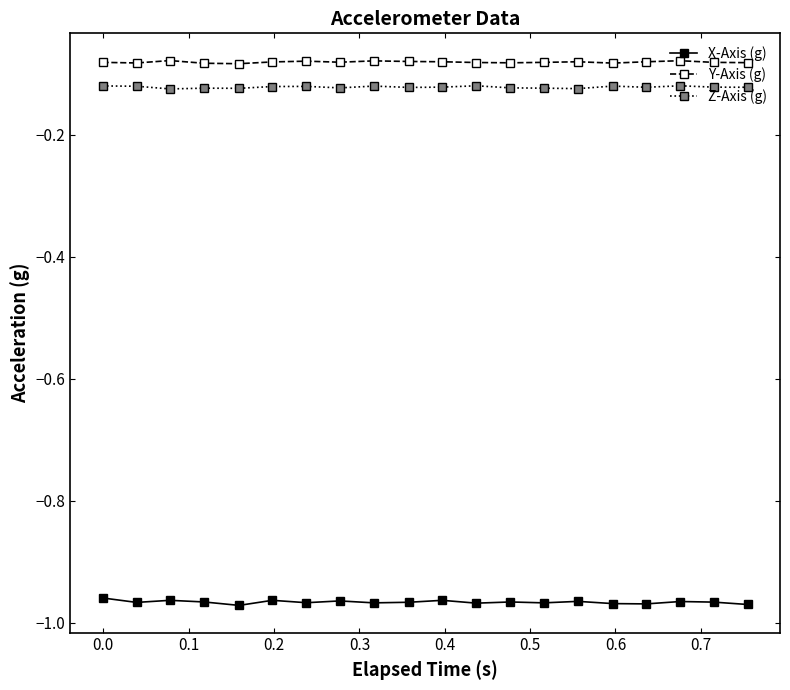

Which series has the largest total across all categories?

Y-Axis (g)